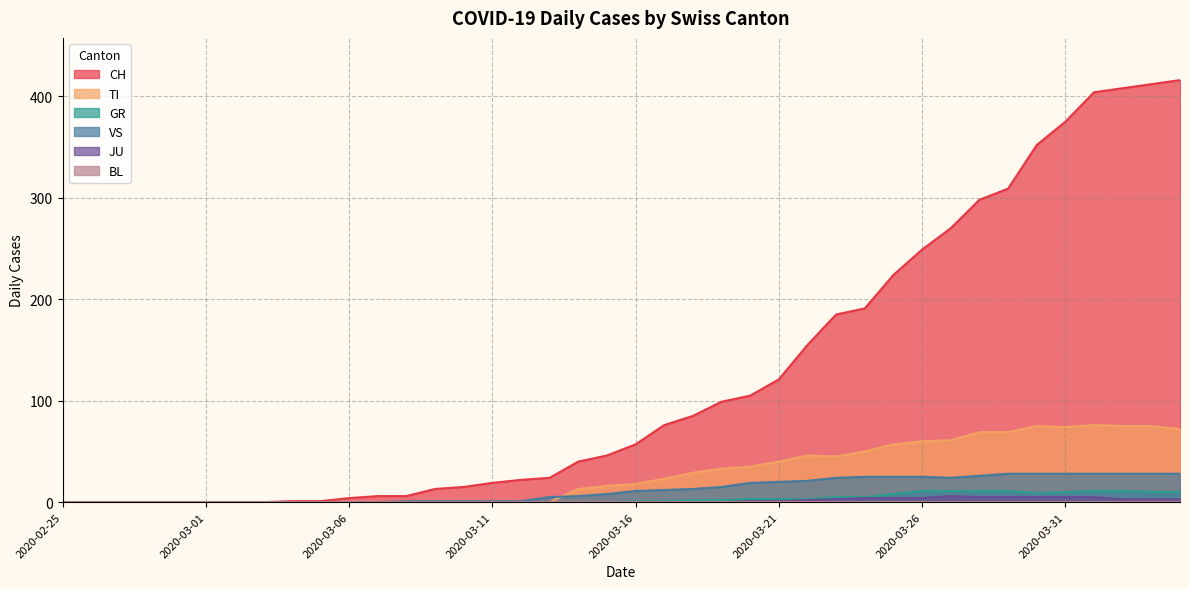

What is the difference between the maximum and second lowest values in the VS series?

28